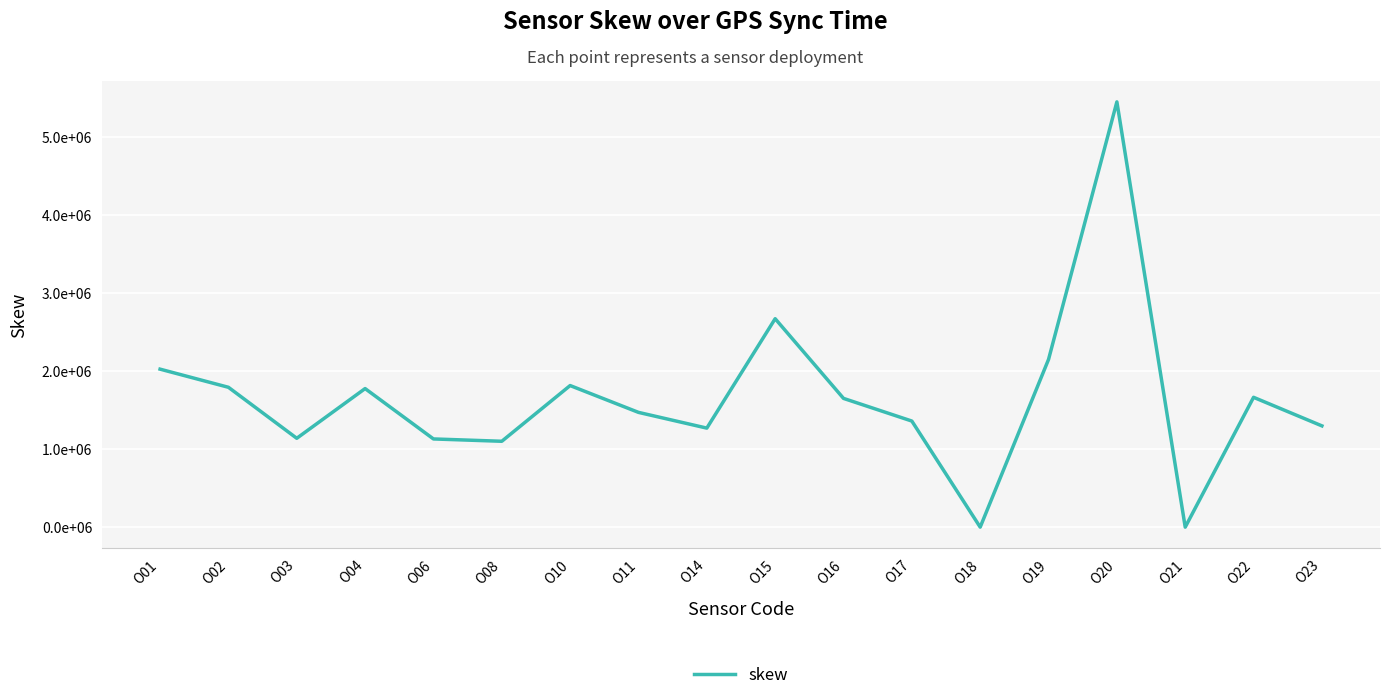

Between O06 and O03, which is larger?

O03